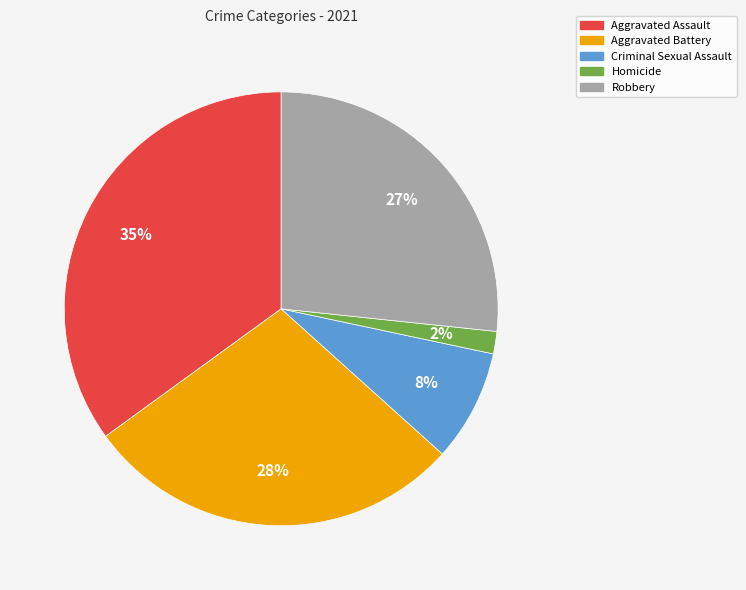

Which has a higher value, Aggravated Battery or Aggravated Assault?

Aggravated Assault